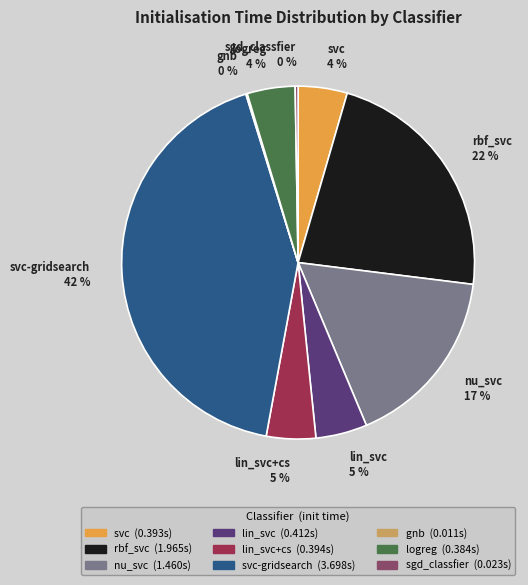

What is the largest slice in the pie chart?

svc-gridsearch